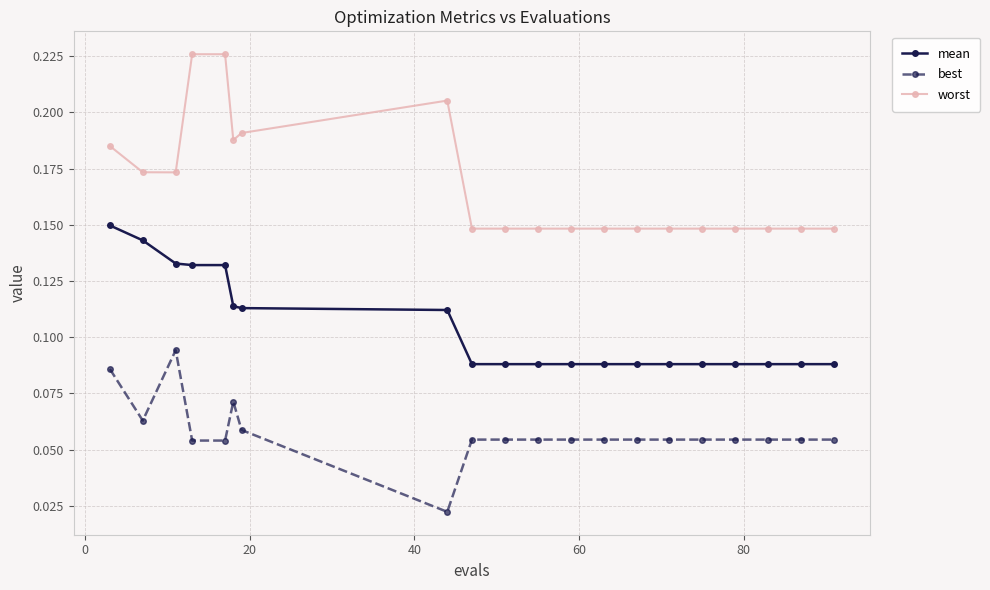

True or false: best has more than 0 interior local peaks.

True